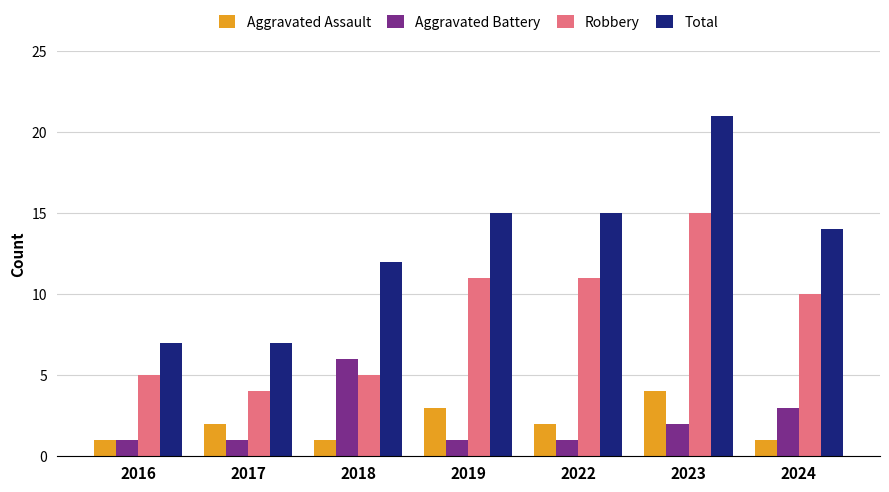

Count the number of data series in this chart.

4